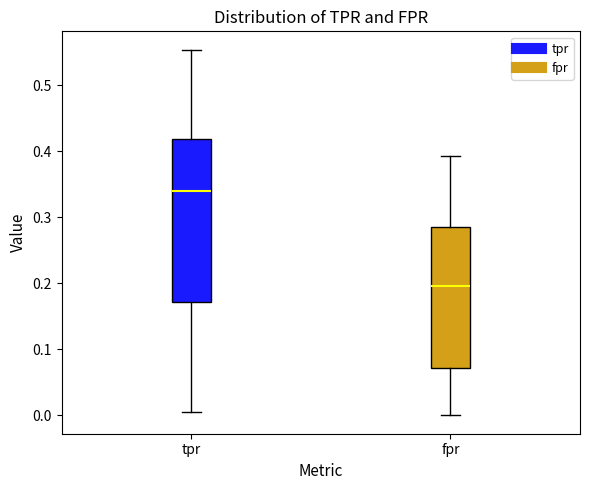

Which box is the tallest, from its lower edge to its upper edge?

tpr